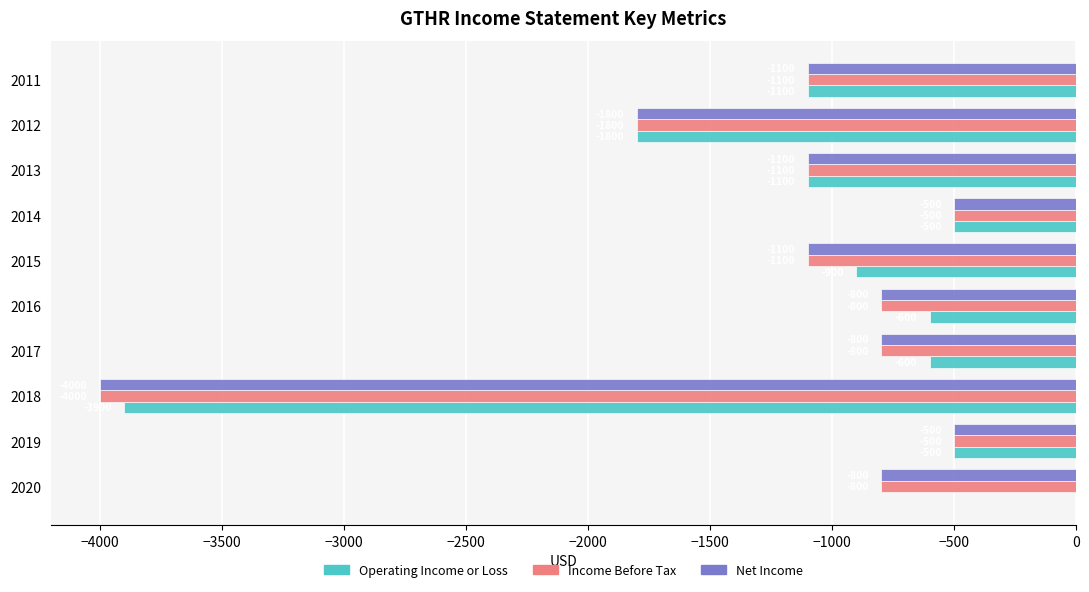

What is the highest value of the Income Before Tax series?

-500